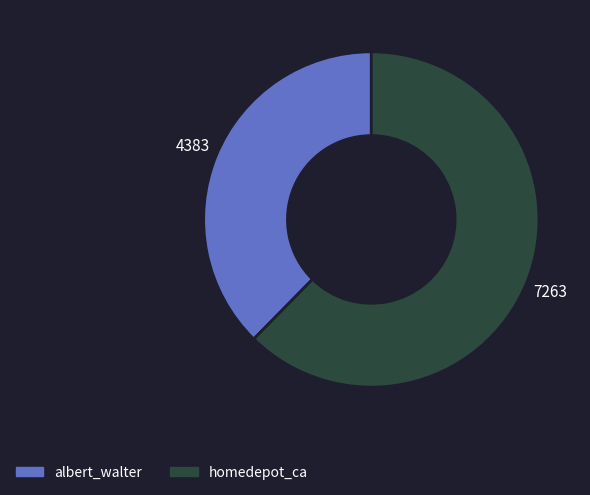

What is the largest slice in the pie chart?

homedepot_ca